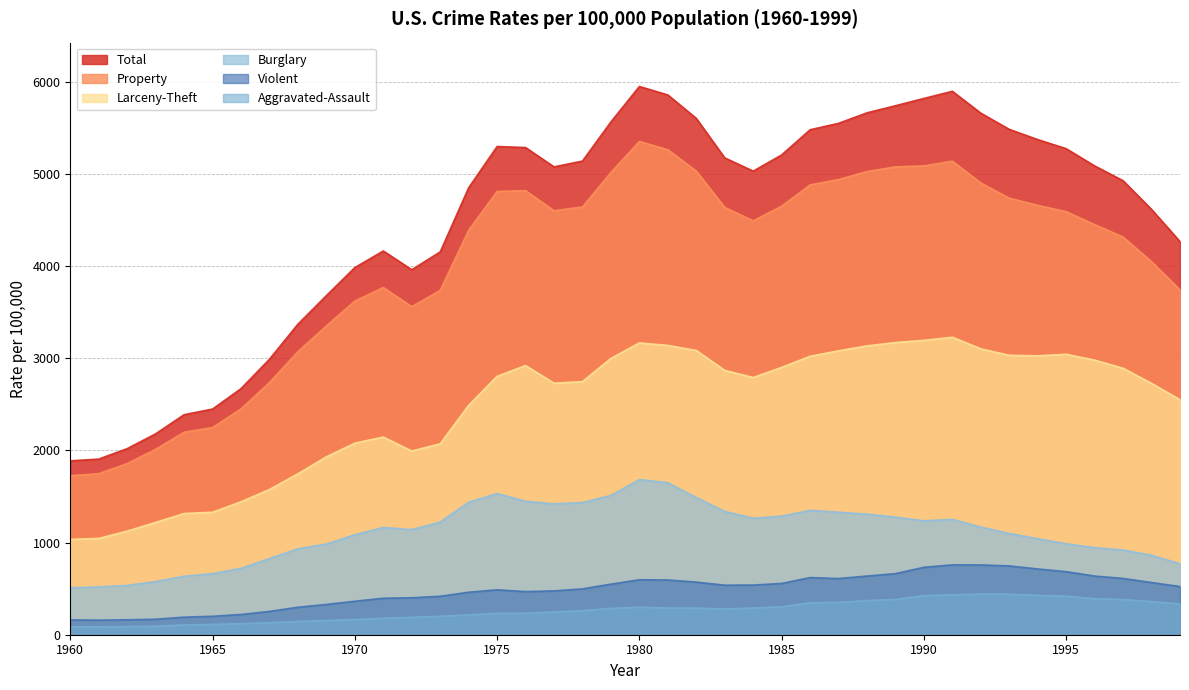

At which category does the chart reach its minimum across all series?

1961